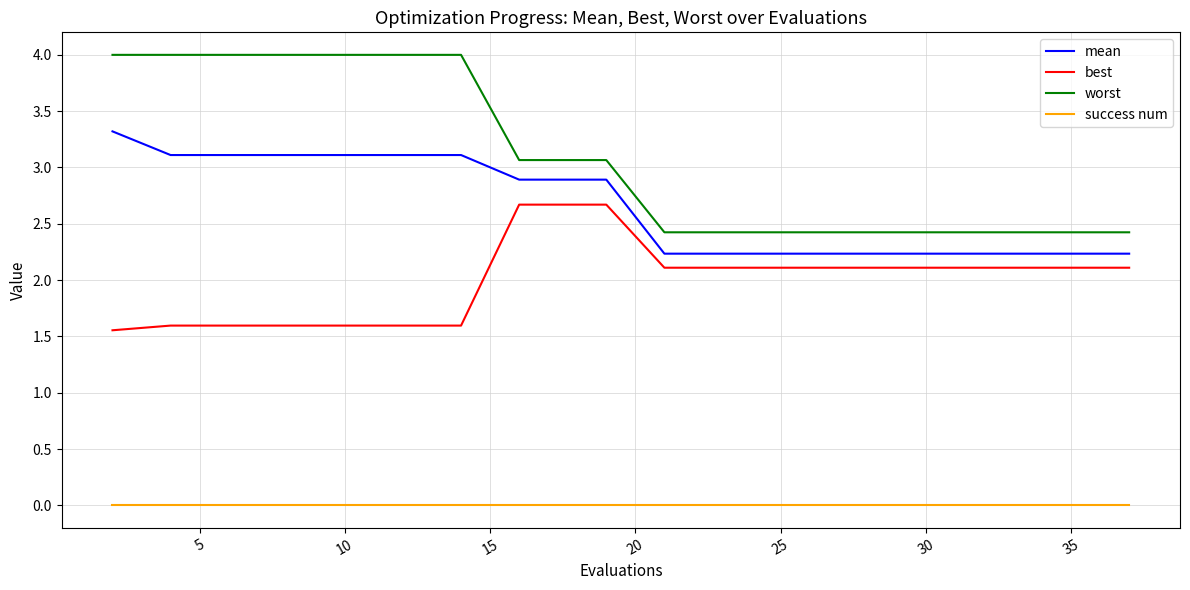

Which series has the largest range (max minus min)?

worst